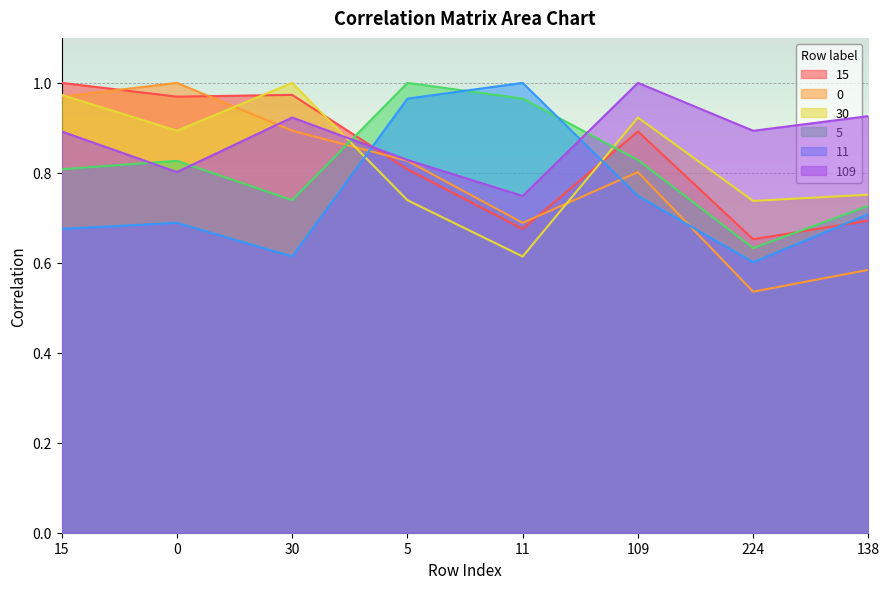

Between which two adjacent categories do 109 and 5 first intersect?

15 and 0